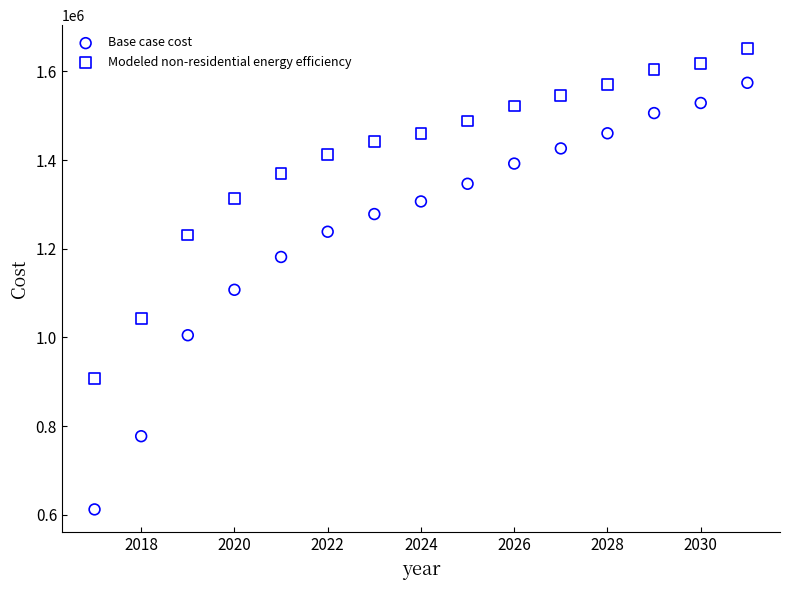

Which series has the widest spread of Y values?

Base case cost